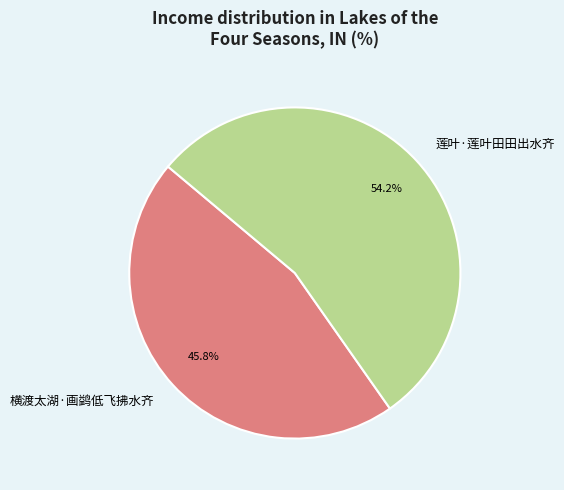

Is there a majority slice in this chart?

Yes